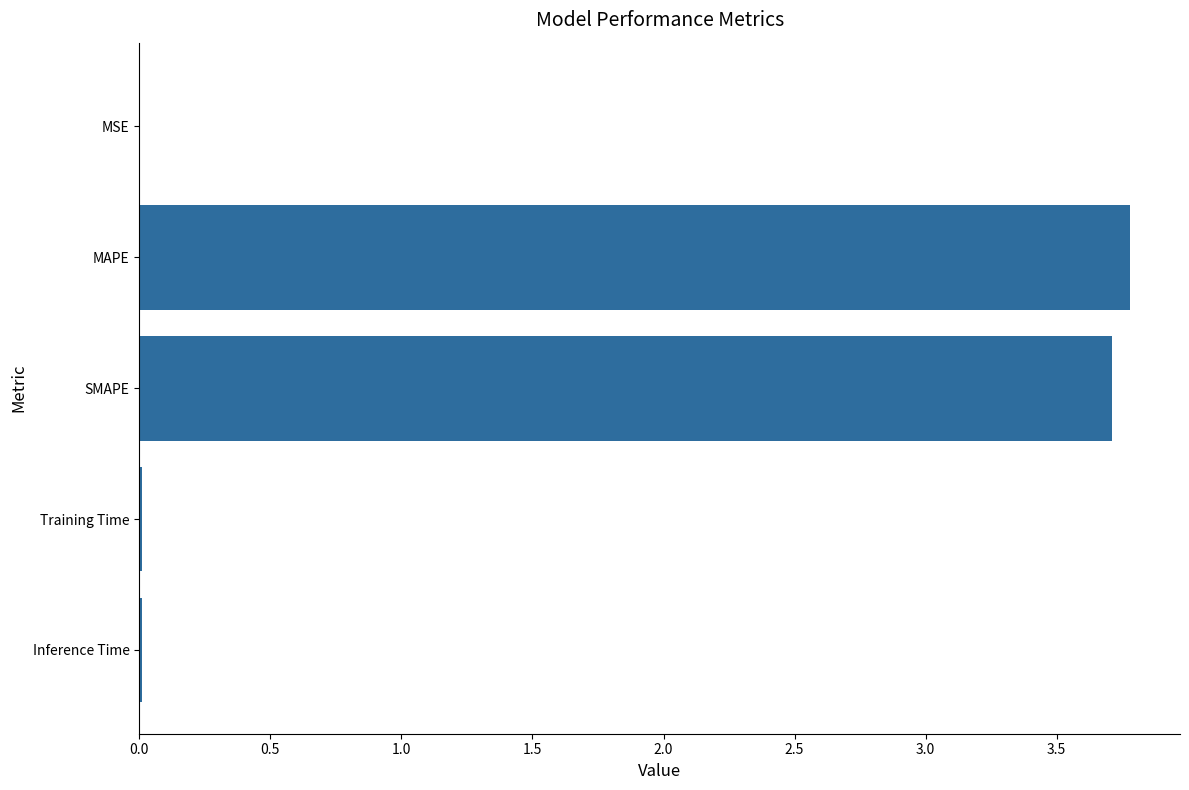

What is the sum of the values at MAPE and SMAPE?

7.5